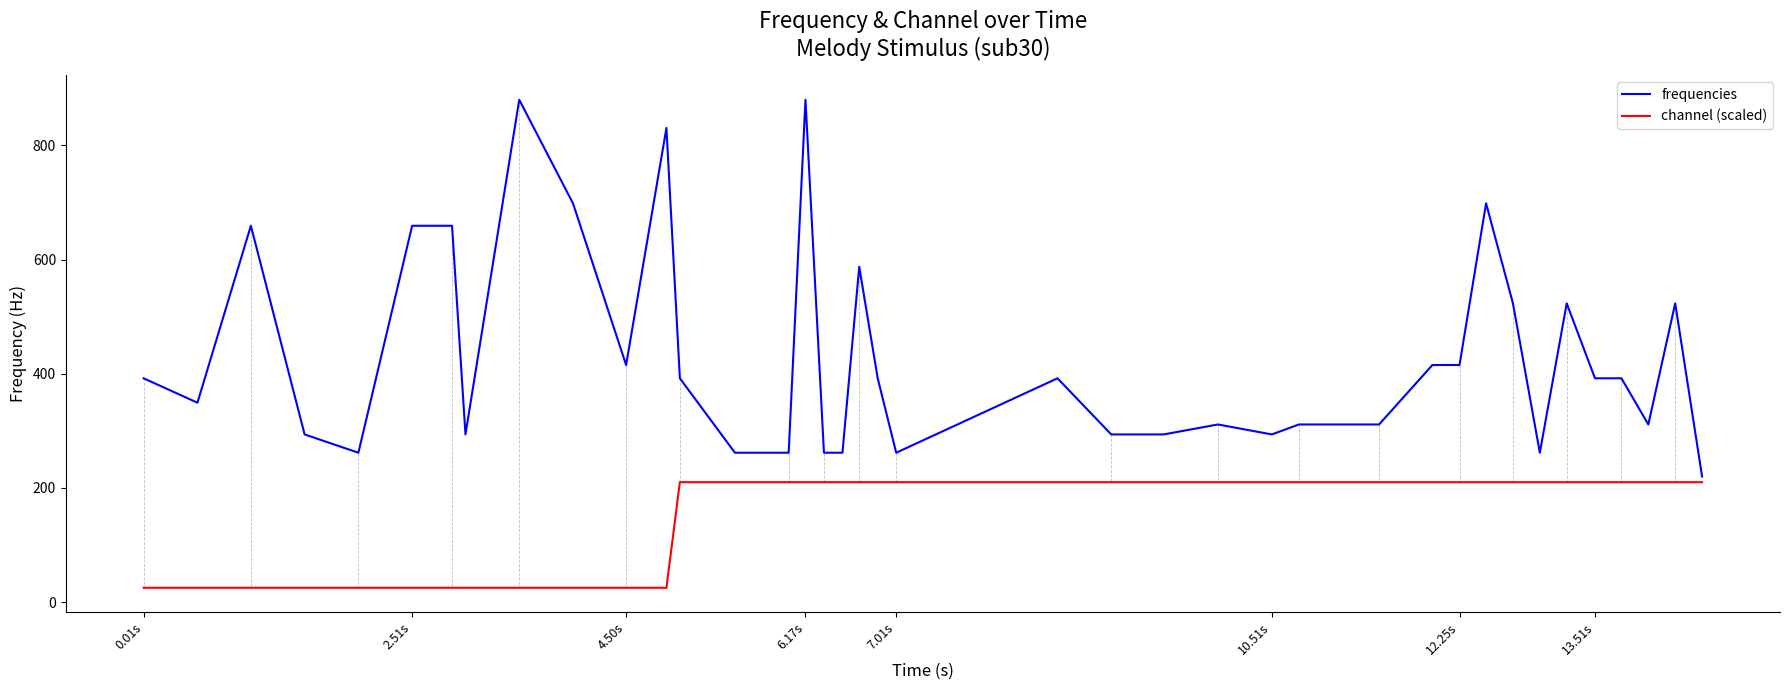

Which series has the largest range (max minus min)?

frequencies